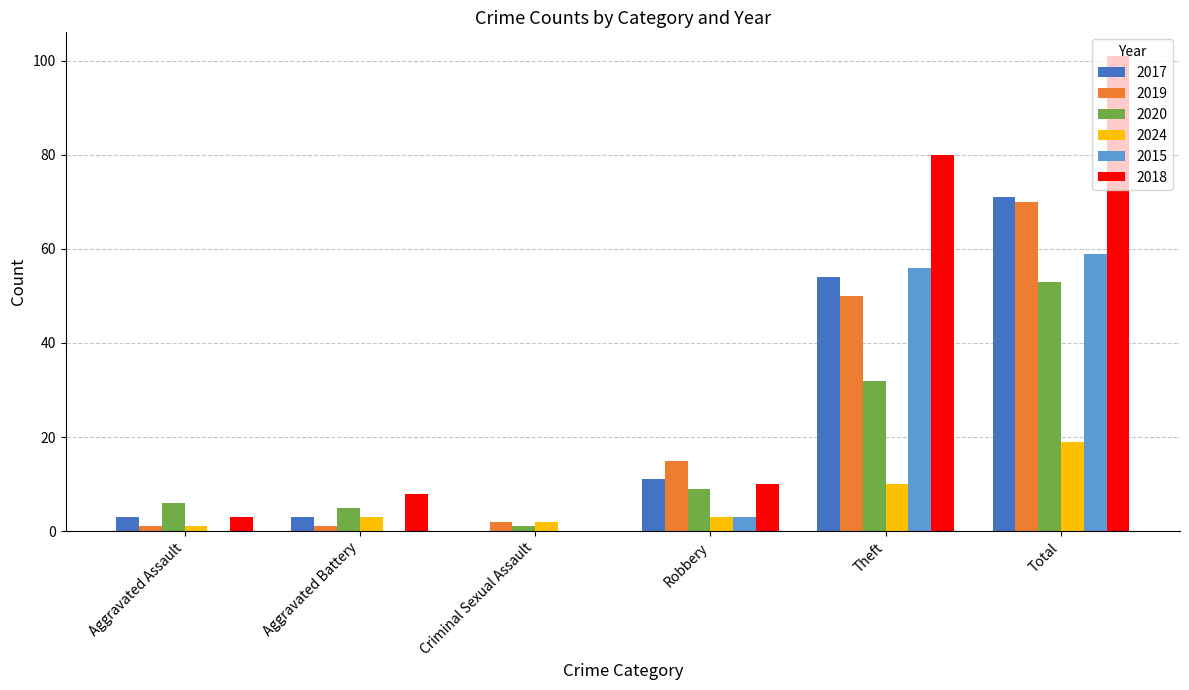

Is the value of 2018 at Criminal Sexual Assault greater than the value of 2017 at Aggravated Assault?

No